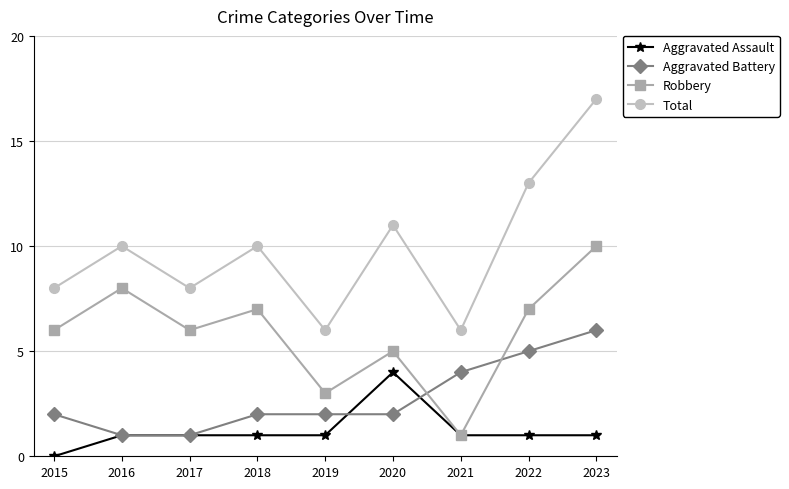

Which category has the highest value across all series?

2023